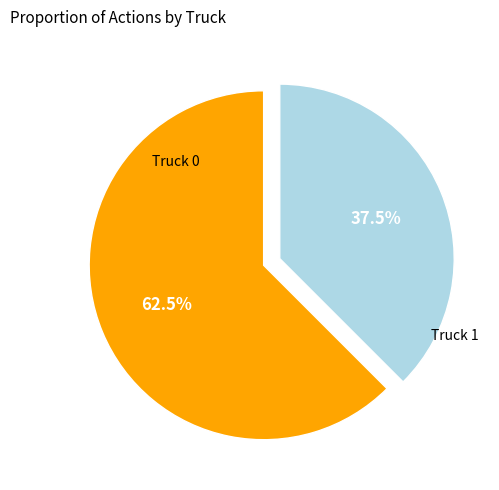

Is there a majority slice in this chart?

Yes